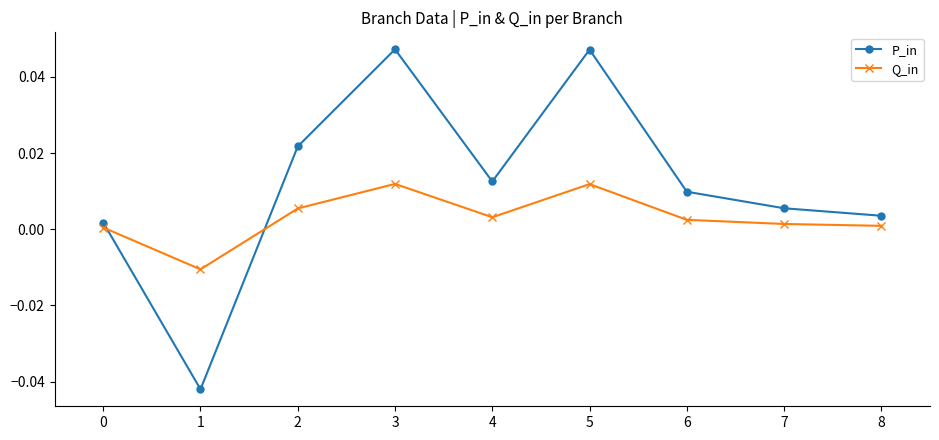

How many times do P_in and Q_in cross each other?

2